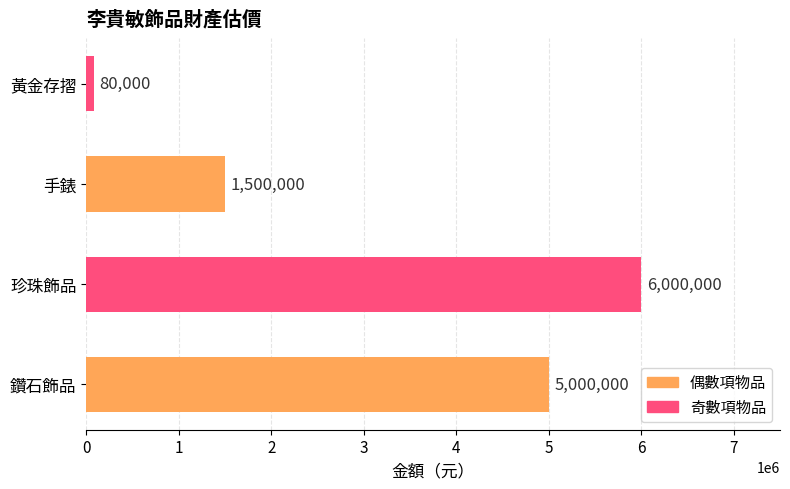

What is the greatest value displayed?

6000000